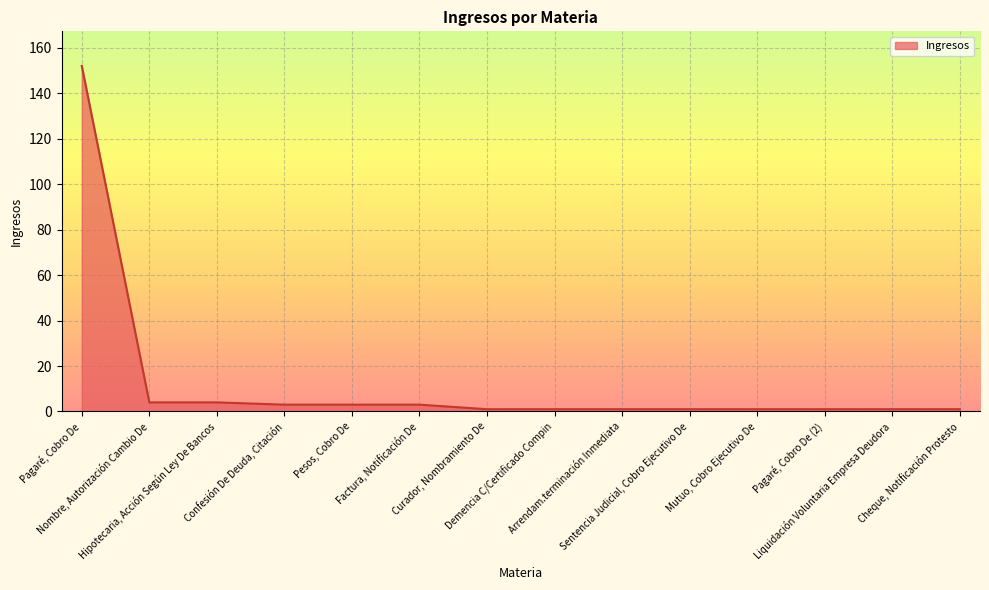

What position from the left is Curador, Nombramiento De?

7